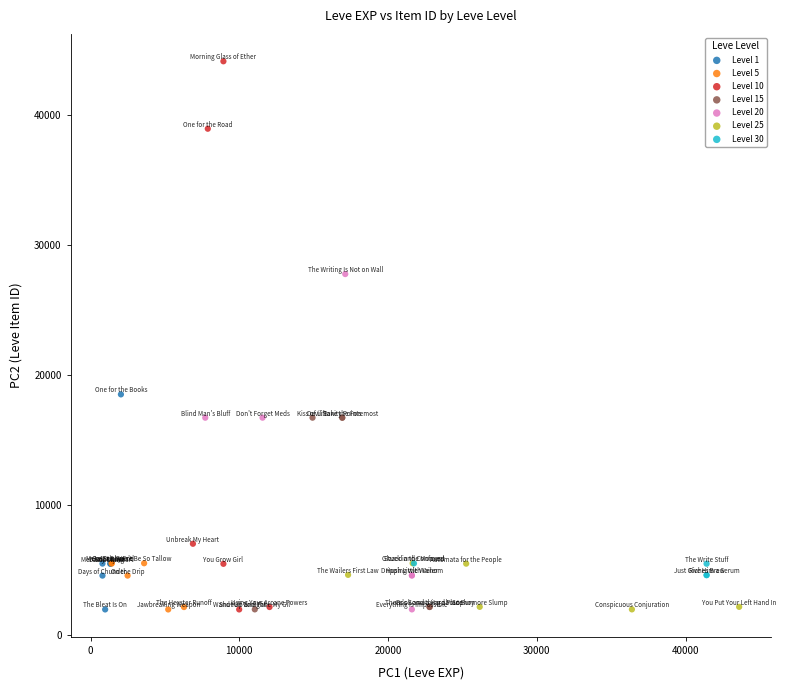

Which series has the widest spread of Y values?

Level 10